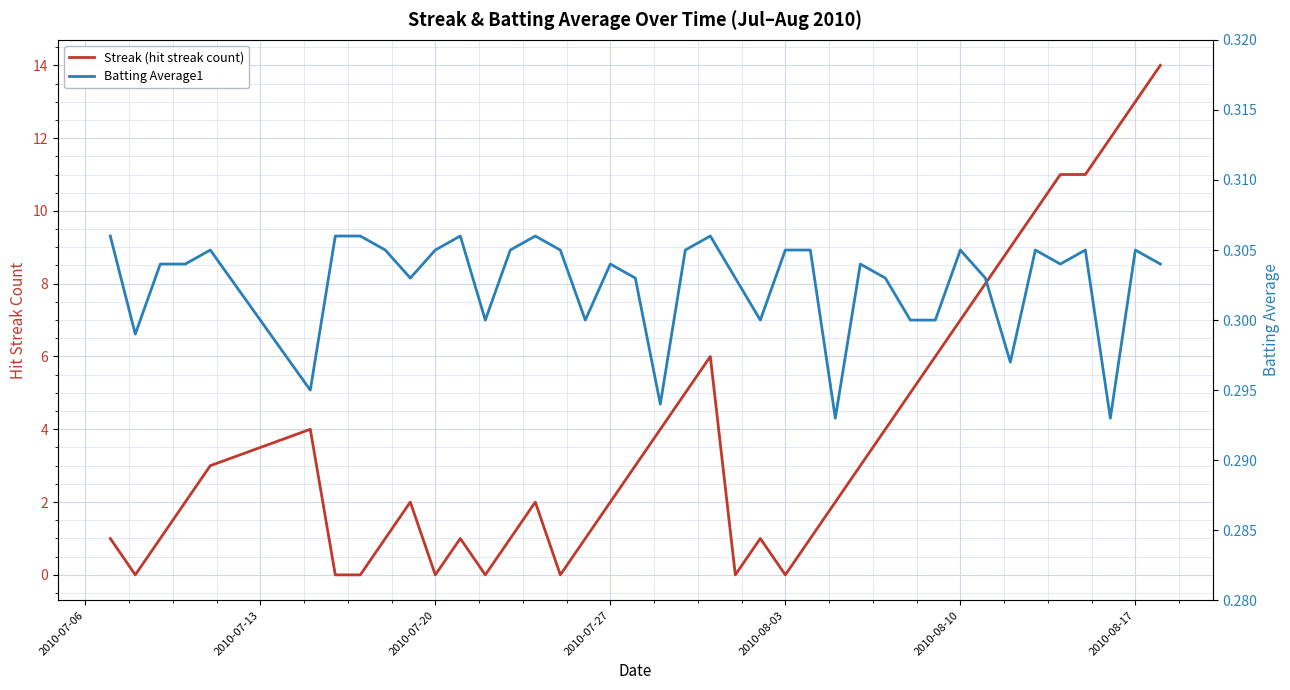

Which series has the largest range (max minus min)?

Streak (hit streak count)